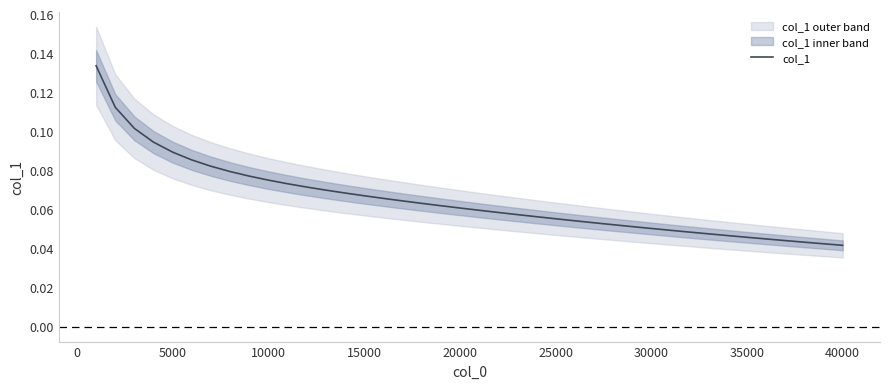

What is the average value?

0.1